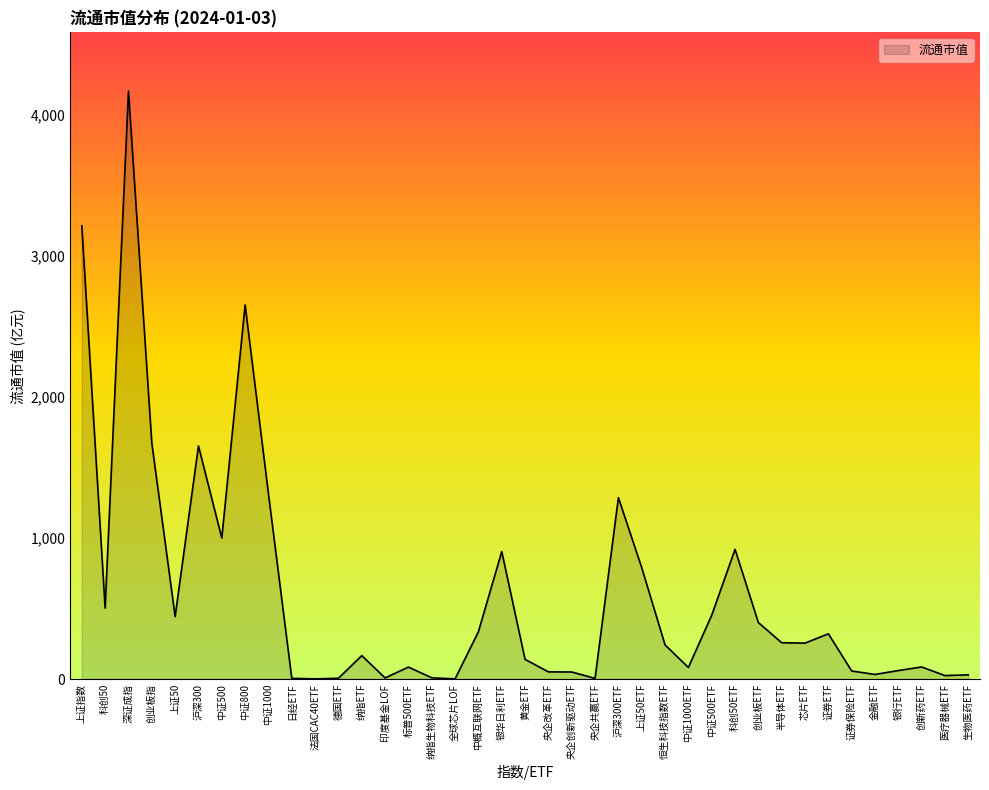

What is the sum of the values at 证券ETF and 医疗器械ETF?

344.7